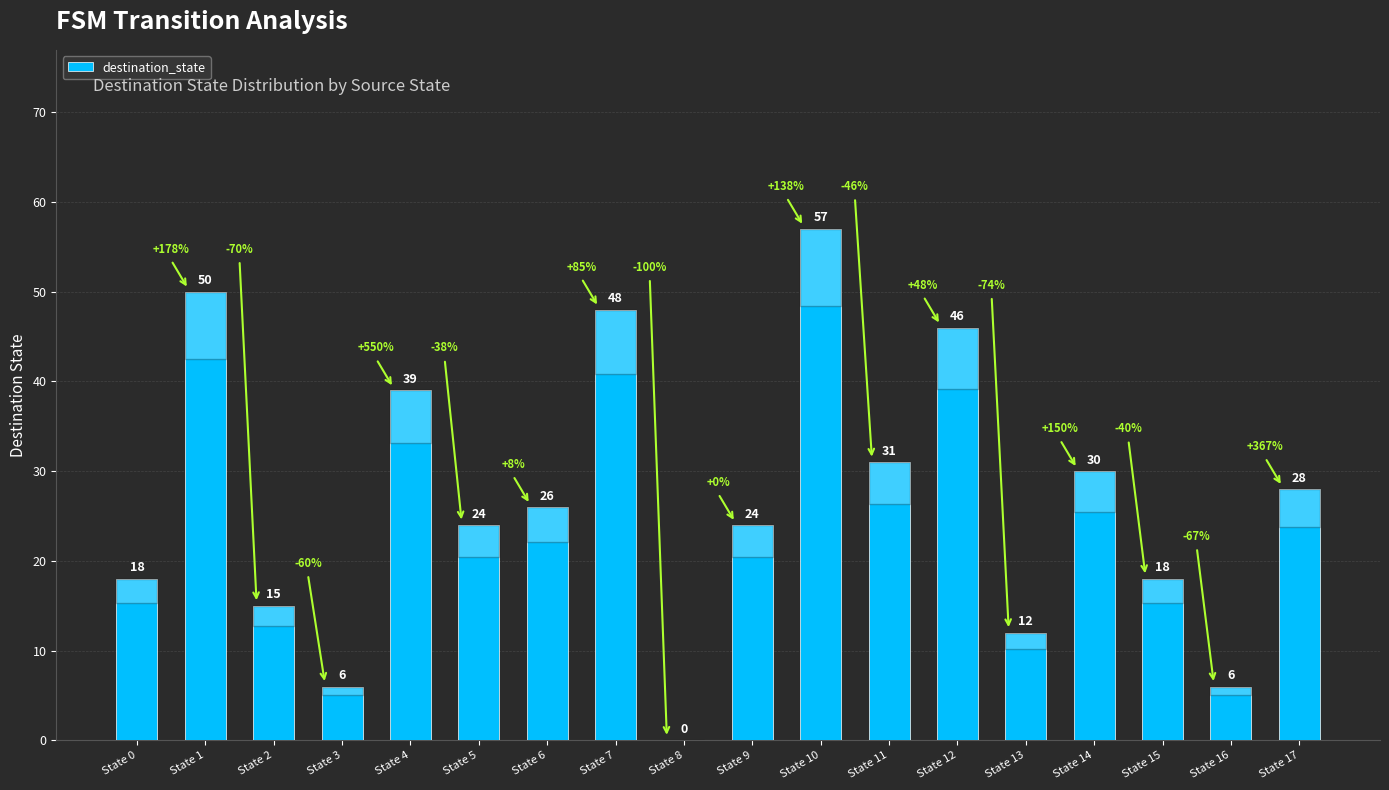

Which category has the highest value across all series?

State 10